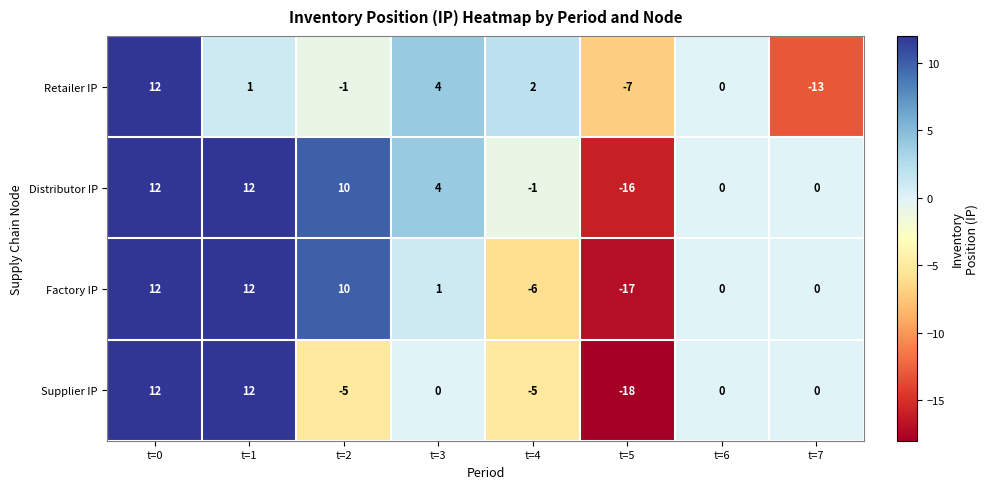

Which series has the largest total across all categories?

Distributor IP